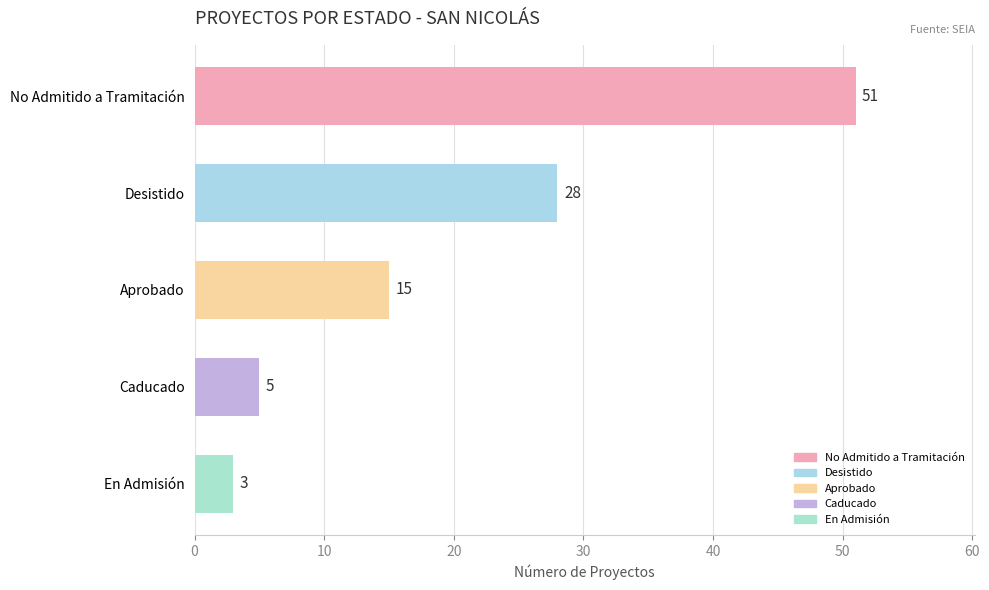

Reading top to bottom, what are all the values shown in this chart?

51	28	15	5	3